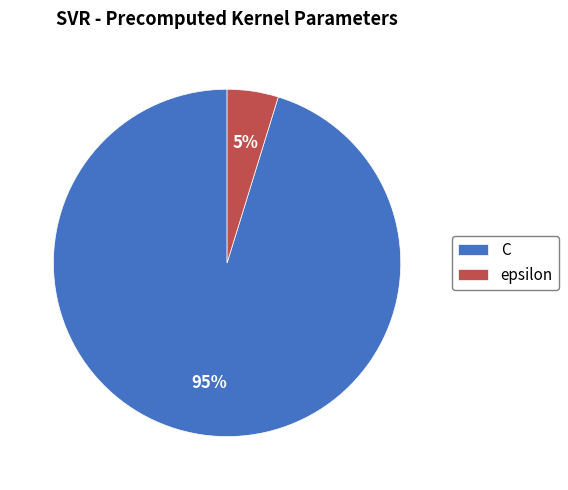

Do epsilon and C together represent more than half of the pie?

Yes